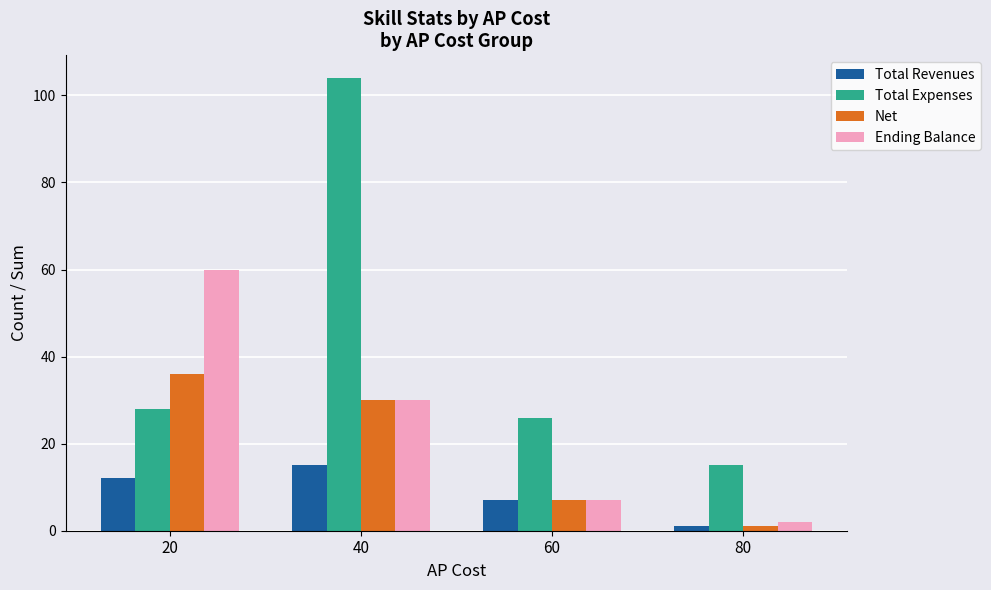

What is the spread (max minus min) of values at 20?

48